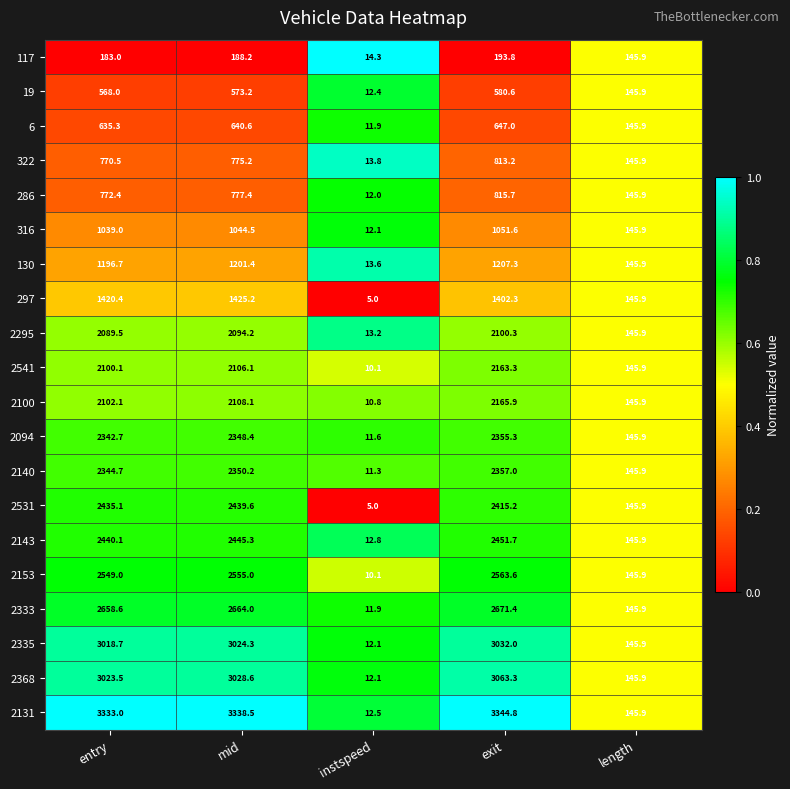

Count the number of categories in the chart.

5